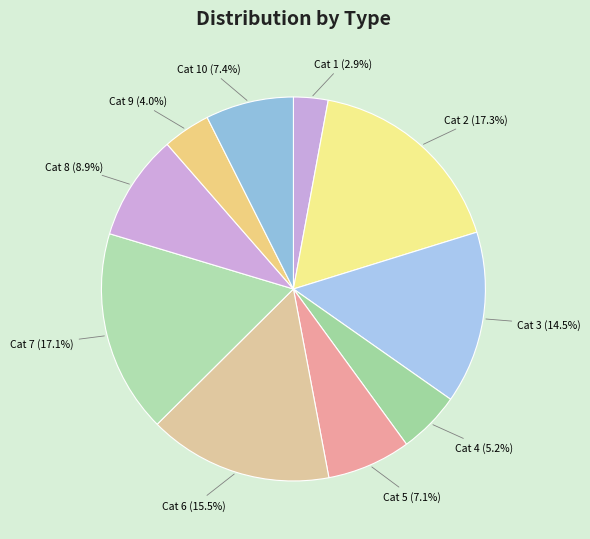

Is there a majority slice in this chart?

No